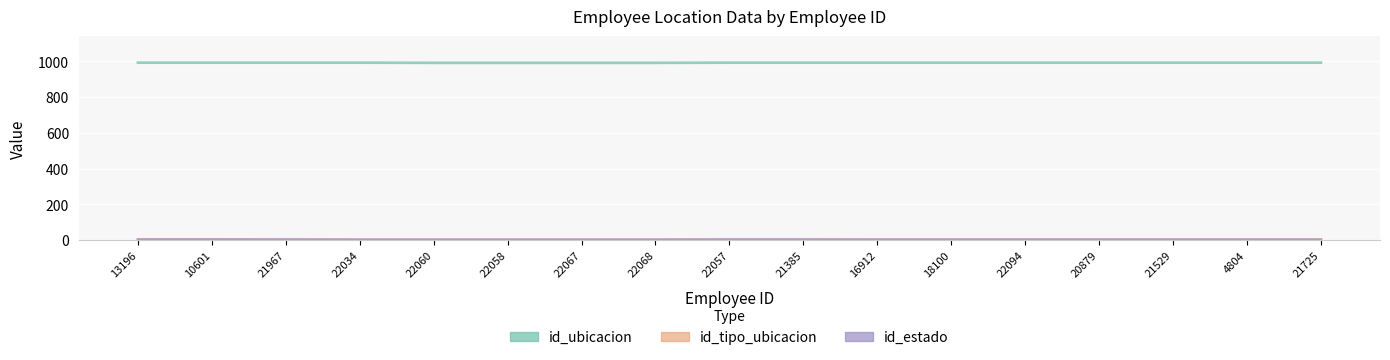

How many lines are shown in the chart?

3